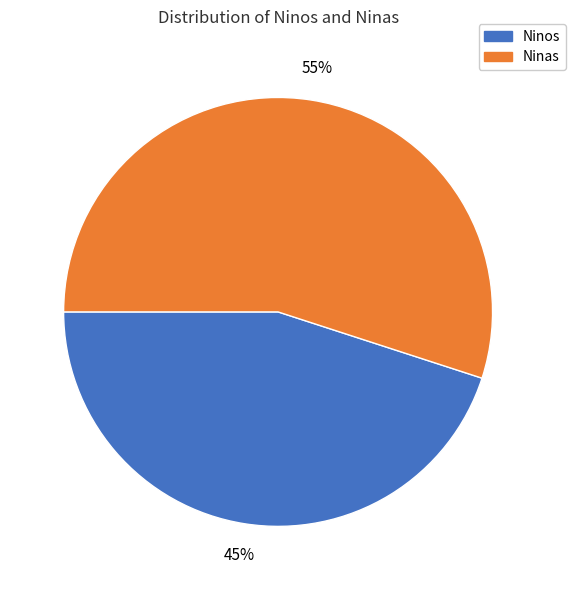

Is there a majority slice in this chart?

Yes